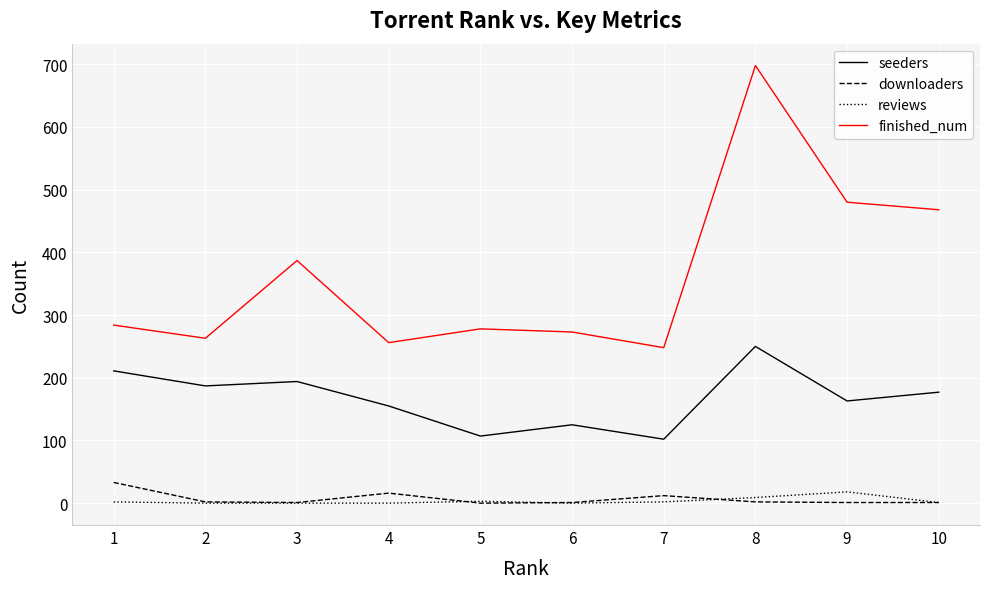

Between 4 and 8, which series saw the biggest shift?

finished_num